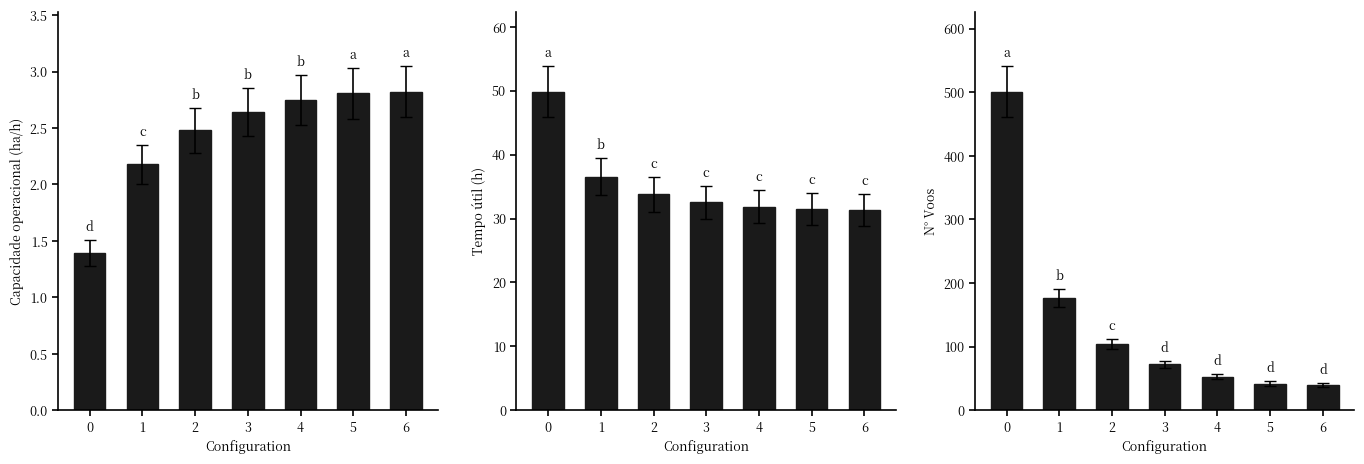

Which series has the widest spread of values?

N° Voos